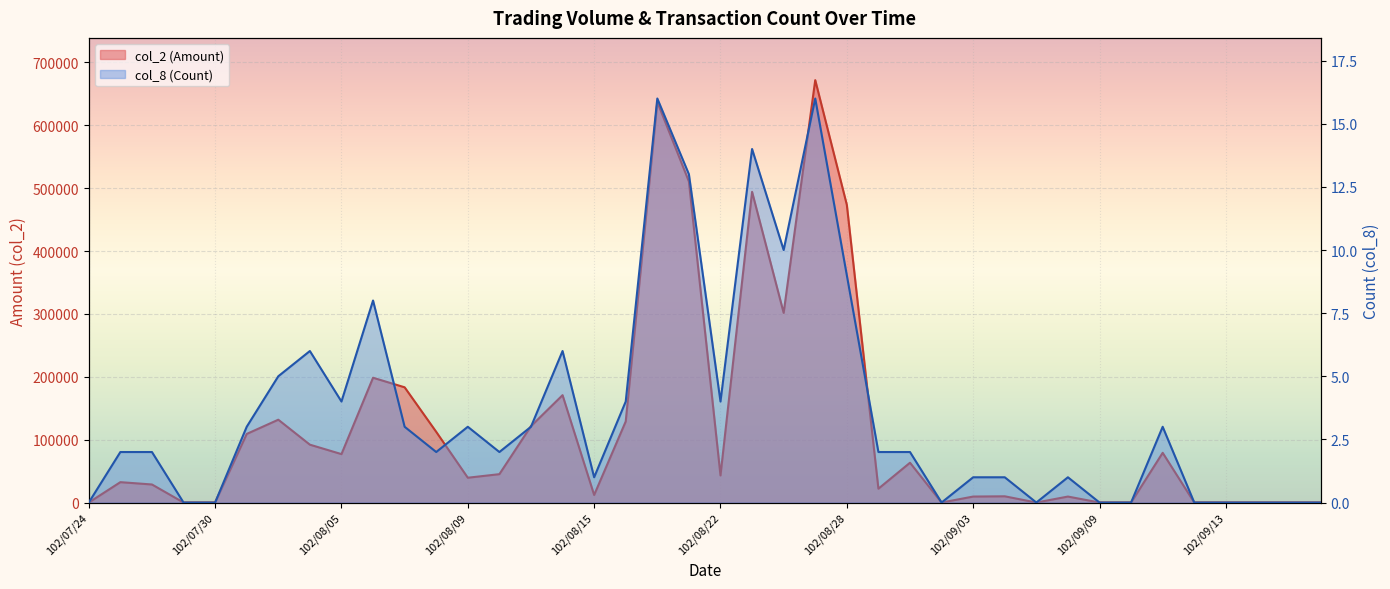

How many lines are shown in the chart?

2